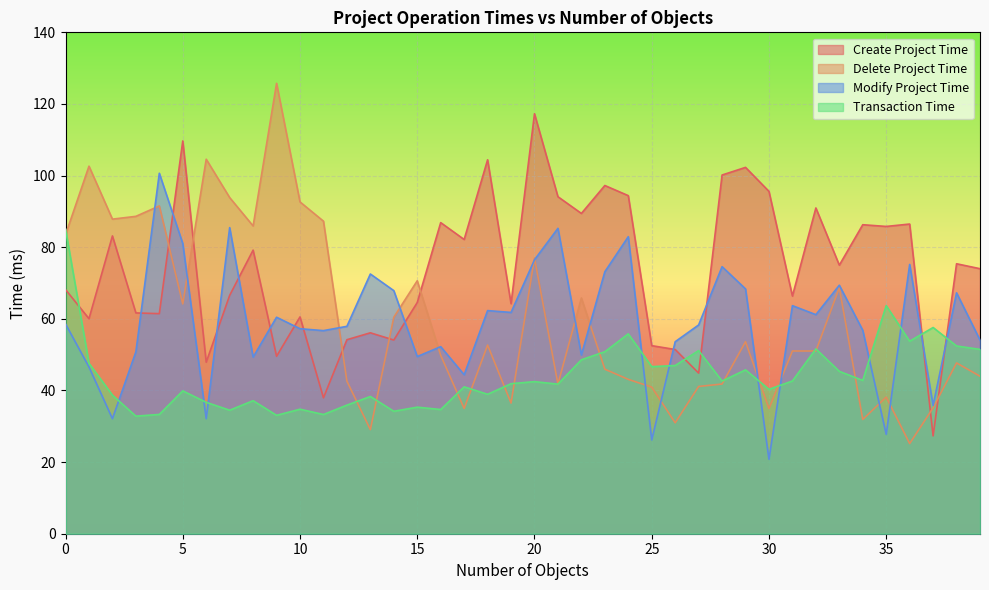

Where is Create Project Time nearest to the value 72?

39